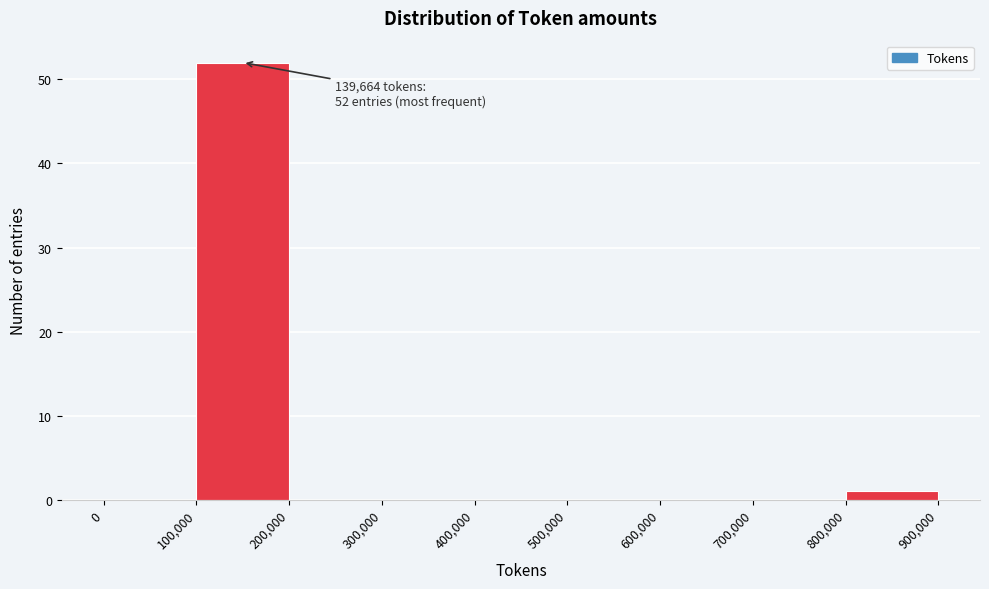

Over which range of the x-axis is the bar tallest?

100,000 to 200,000